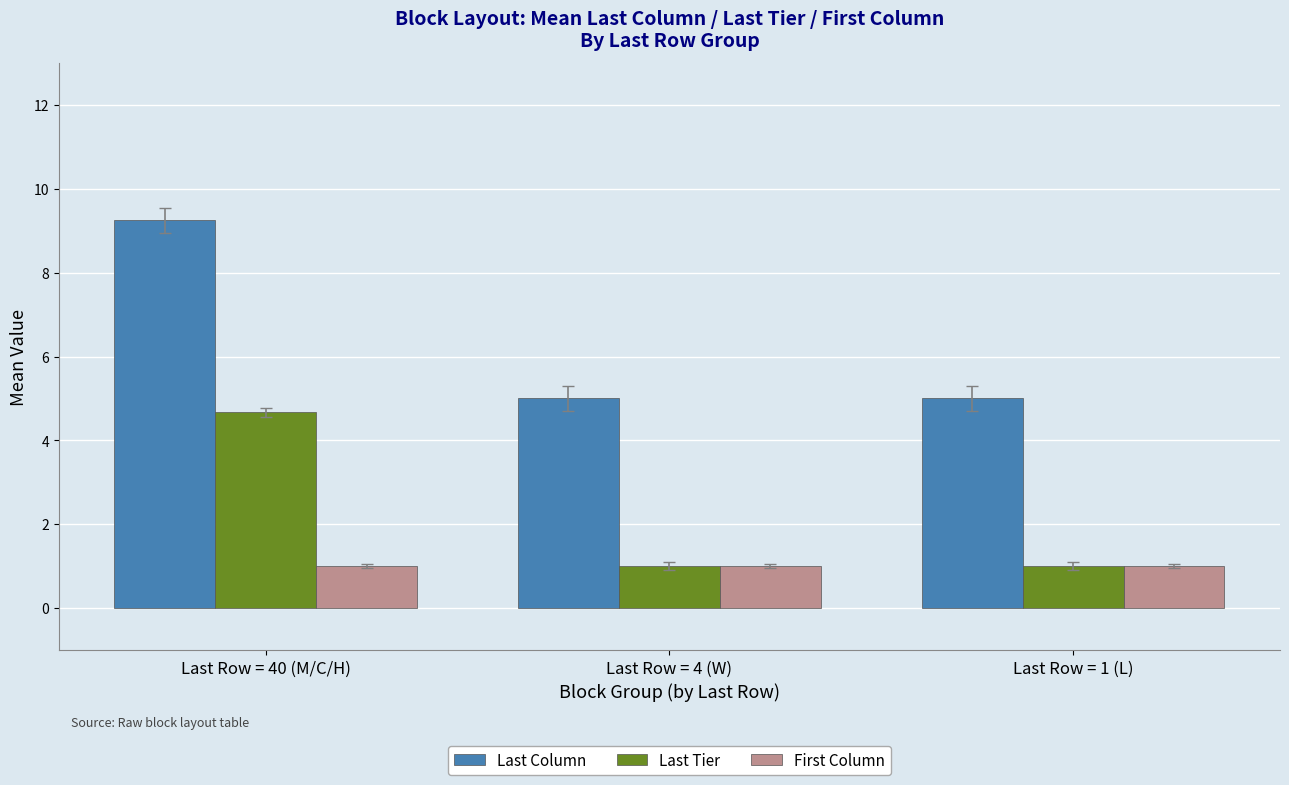

Is the value of Last Column at Last Row = 4 (W) greater than the value of First Column at Last Row = 1 (L)?

Yes